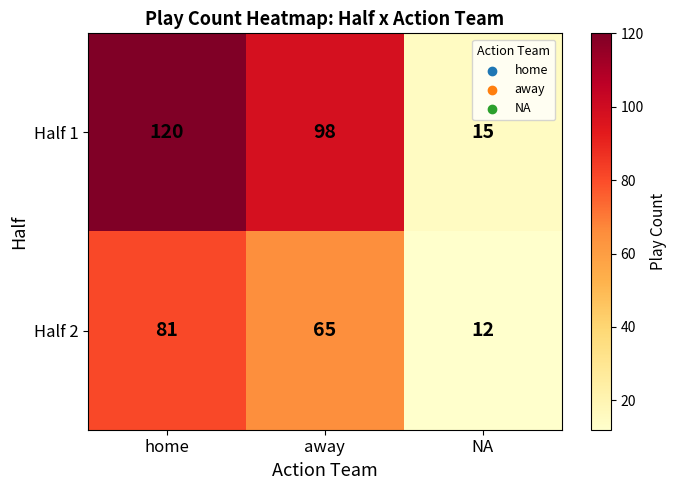

Is it true that Half 2 equals 24 at away?

False